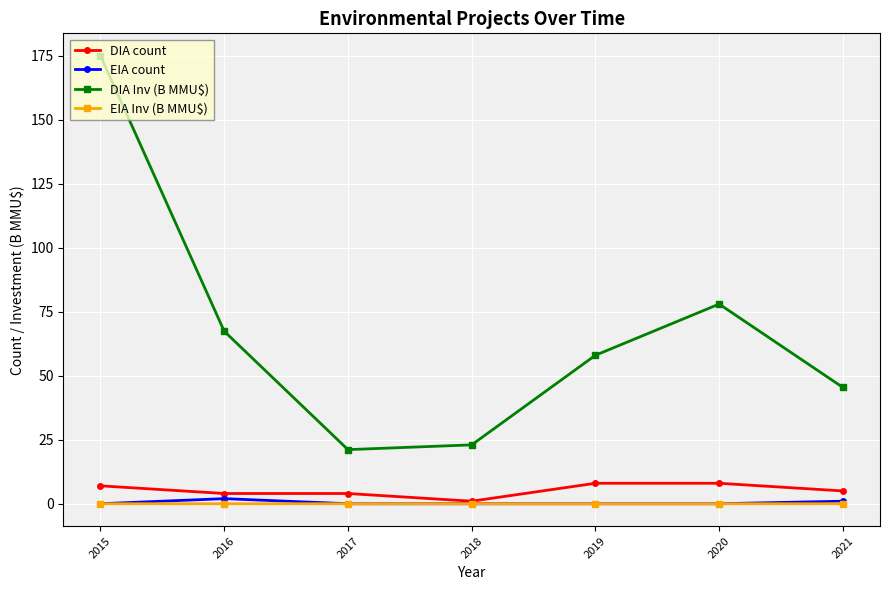

The EIA count series shows 0.0 at 2020. True or false?

True